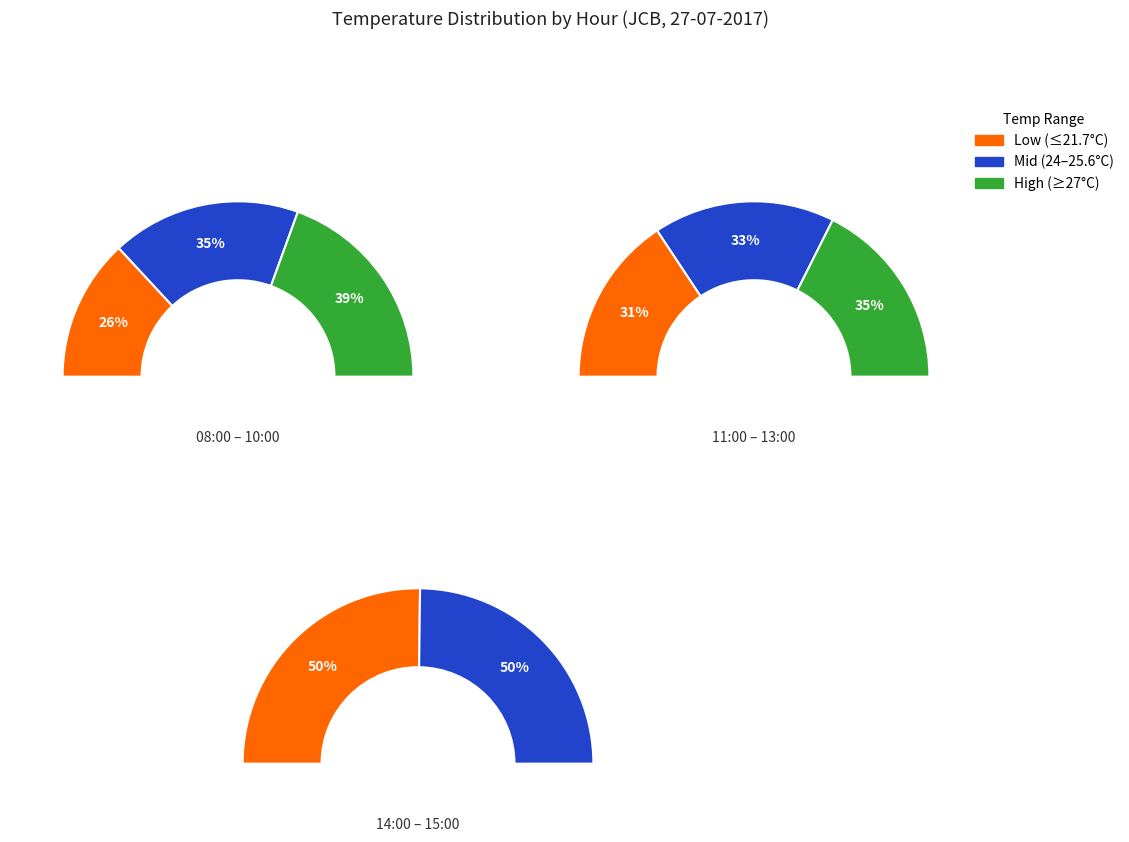

Is there a majority slice in this chart?

No